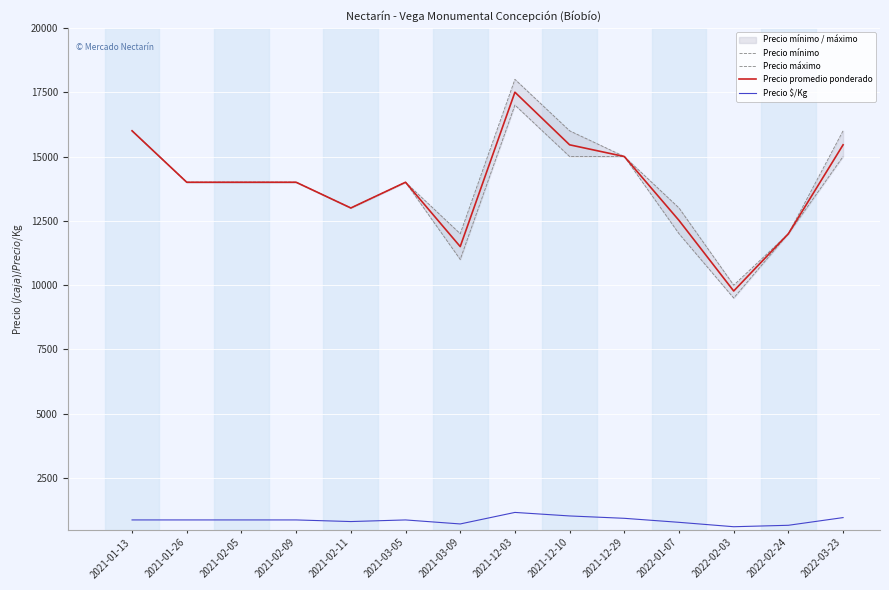

The Precio promedio ponderado series shows 12517 at 2022-01-07. True or false?

True